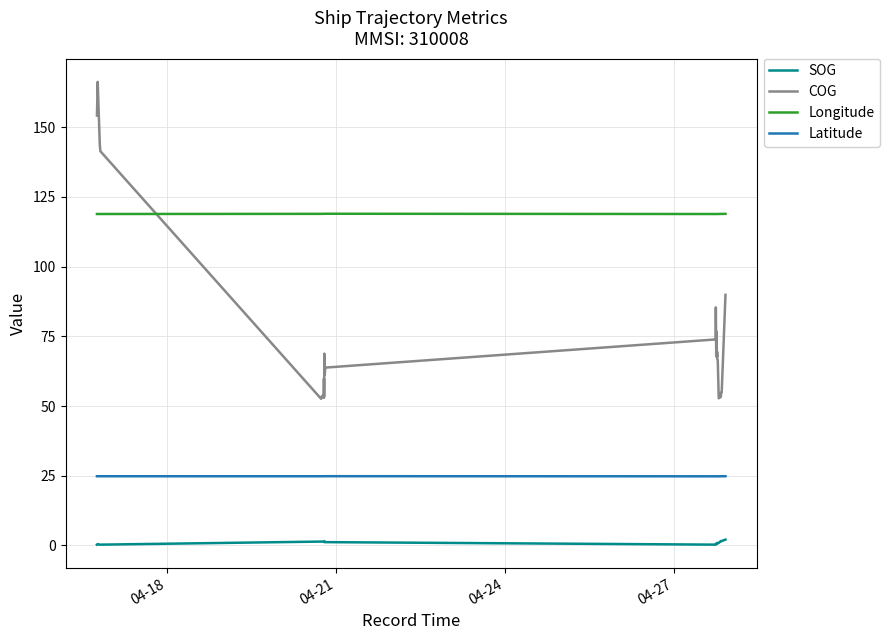

List the series in order of their peak value, highest first.

COG, Longitude, Latitude, SOG